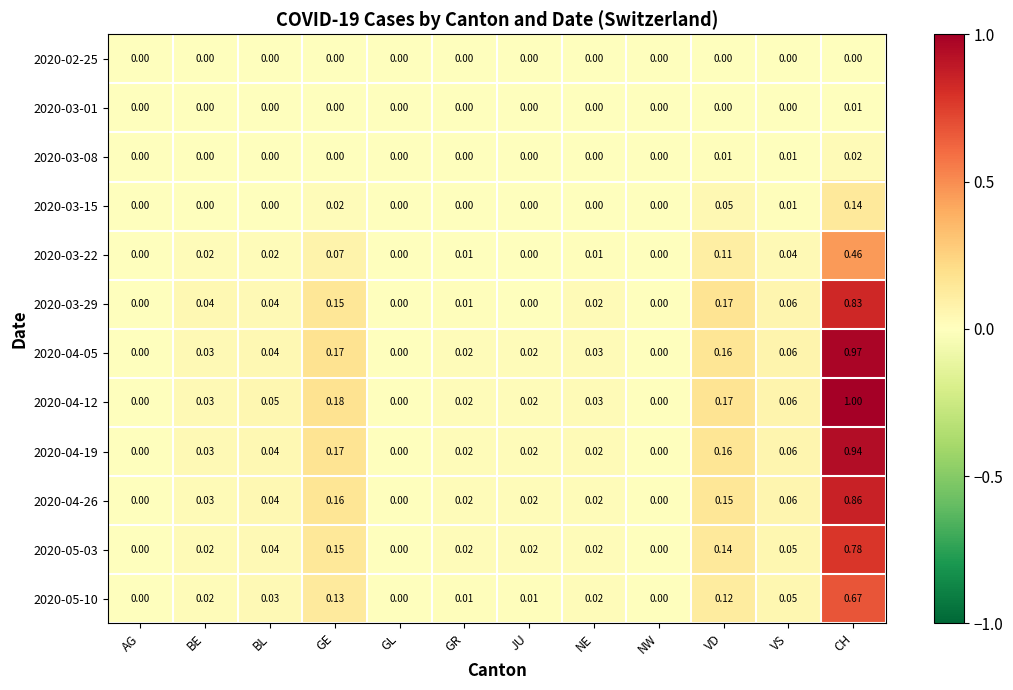

Is the value of 2020-02-25 at VD greater than the value of 2020-04-19 at NE?

No